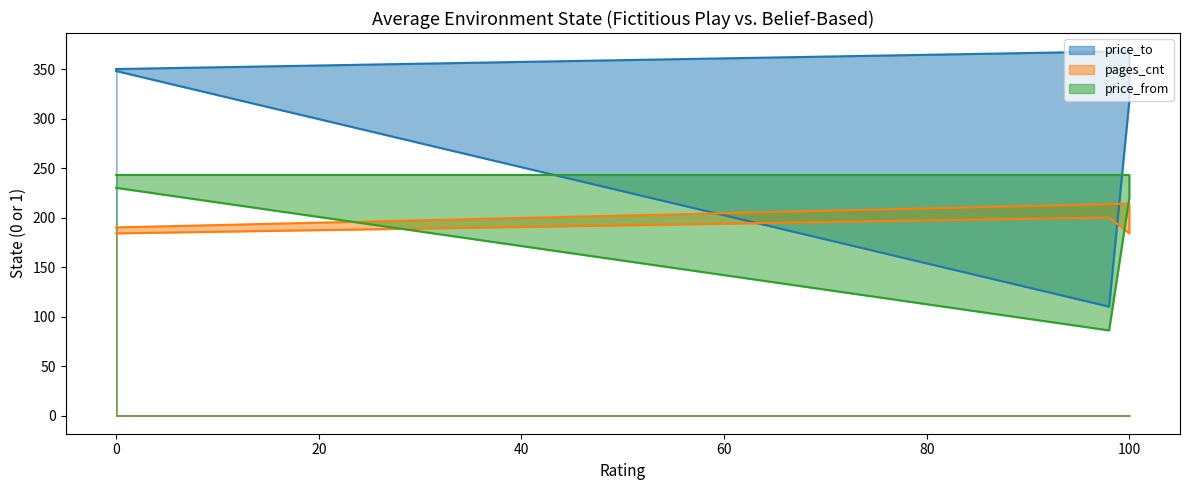

What is the label of the 4th point from the right?

100